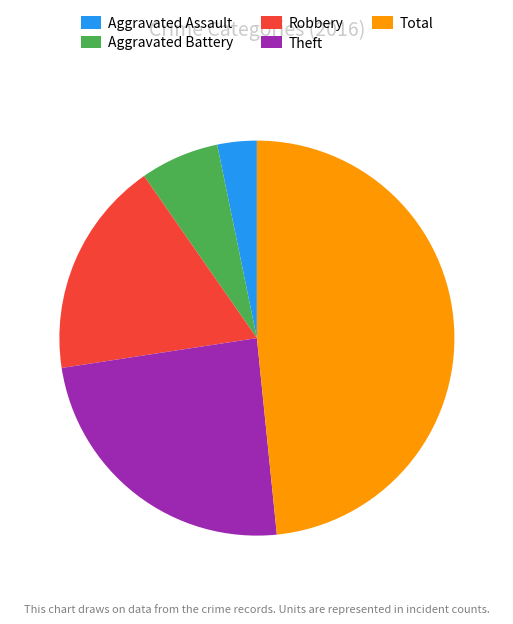

The Robbery slice represents 18% of the pie. True or false?

True